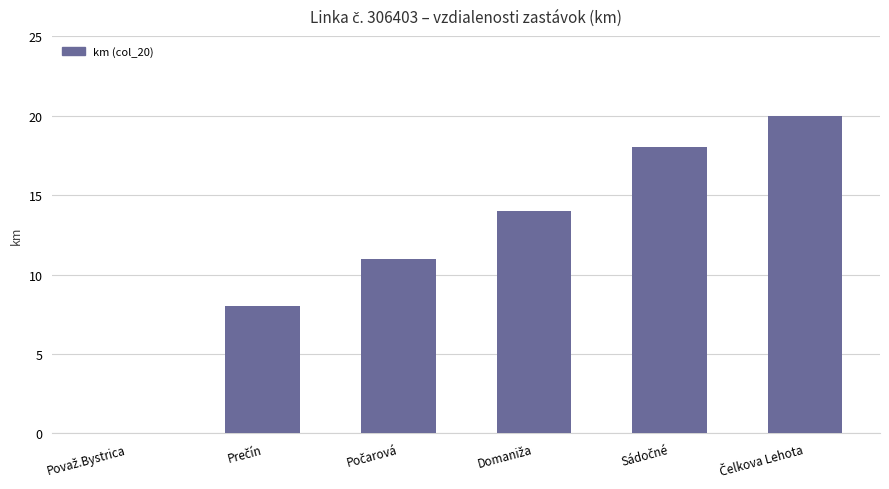

How many data points does each series have?

6